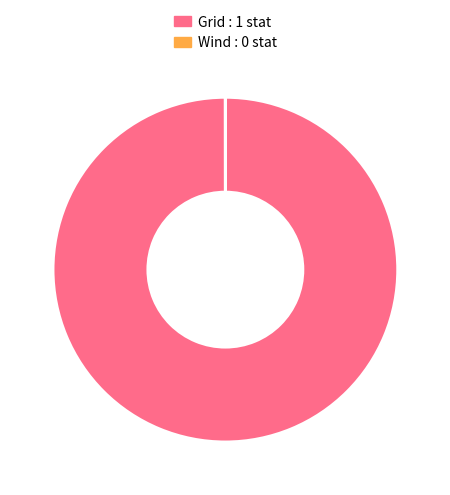

Is it true that Grid is 100% of the pie?

True